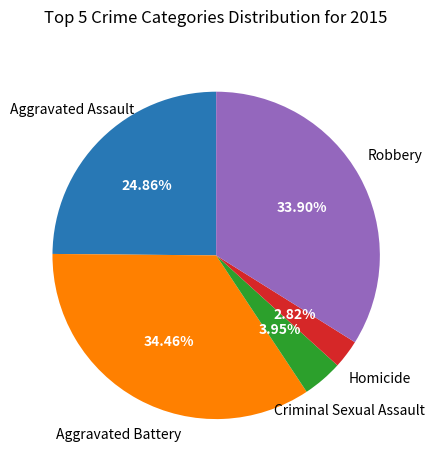

Is there any slice that represents more than half of the pie?

No